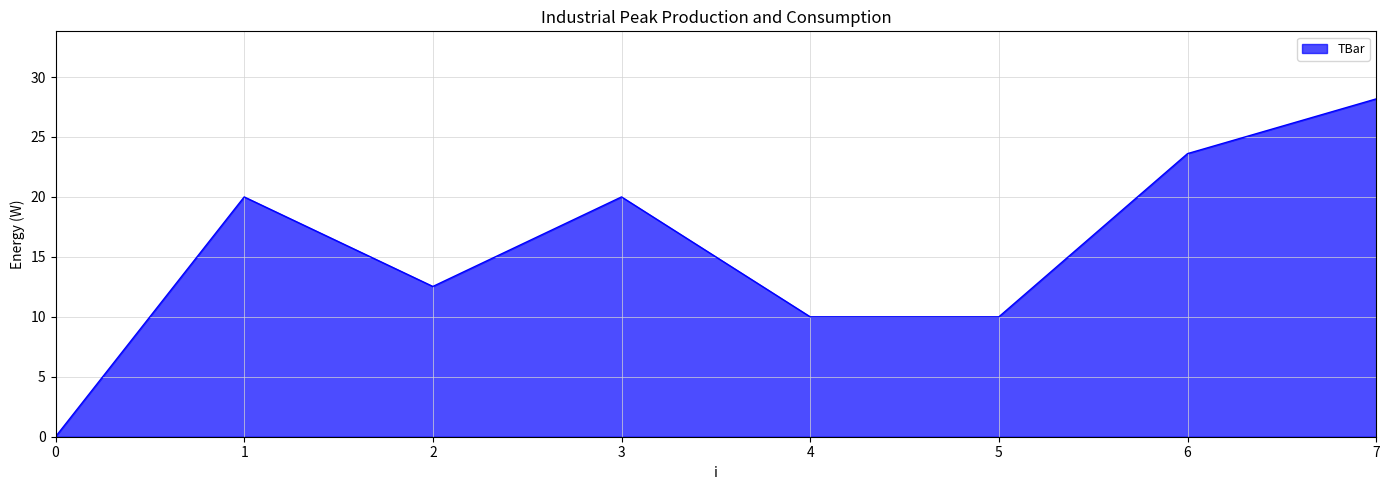

How many series are shown in this chart?

1